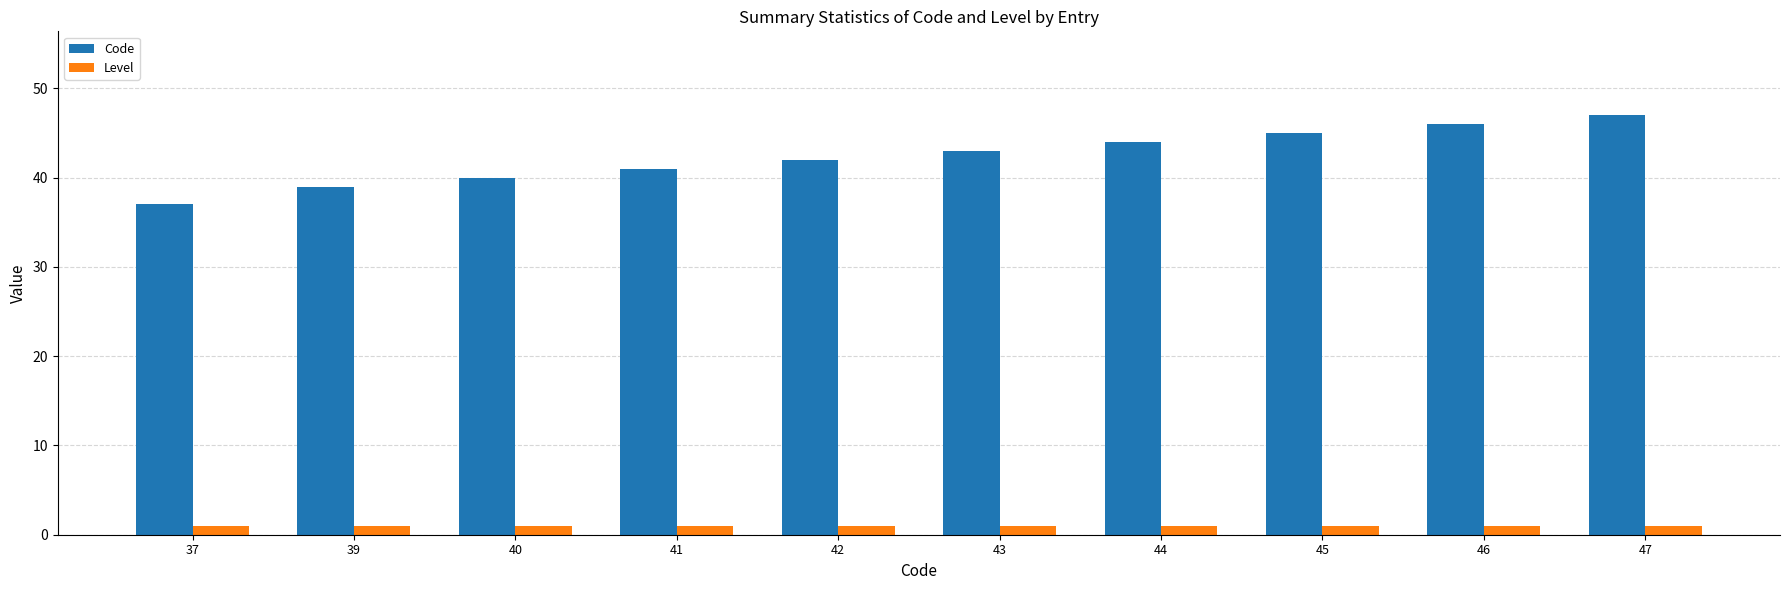

Reading left to right, transcribe all the data shown in this chart.

Code: 37=37	39=39	40=40	41=41	42=42	43=43	44=44	45=45	46=46	47=47
Level: 37=1	39=1	40=1	41=1	42=1	43=1	44=1	45=1	46=1	47=1